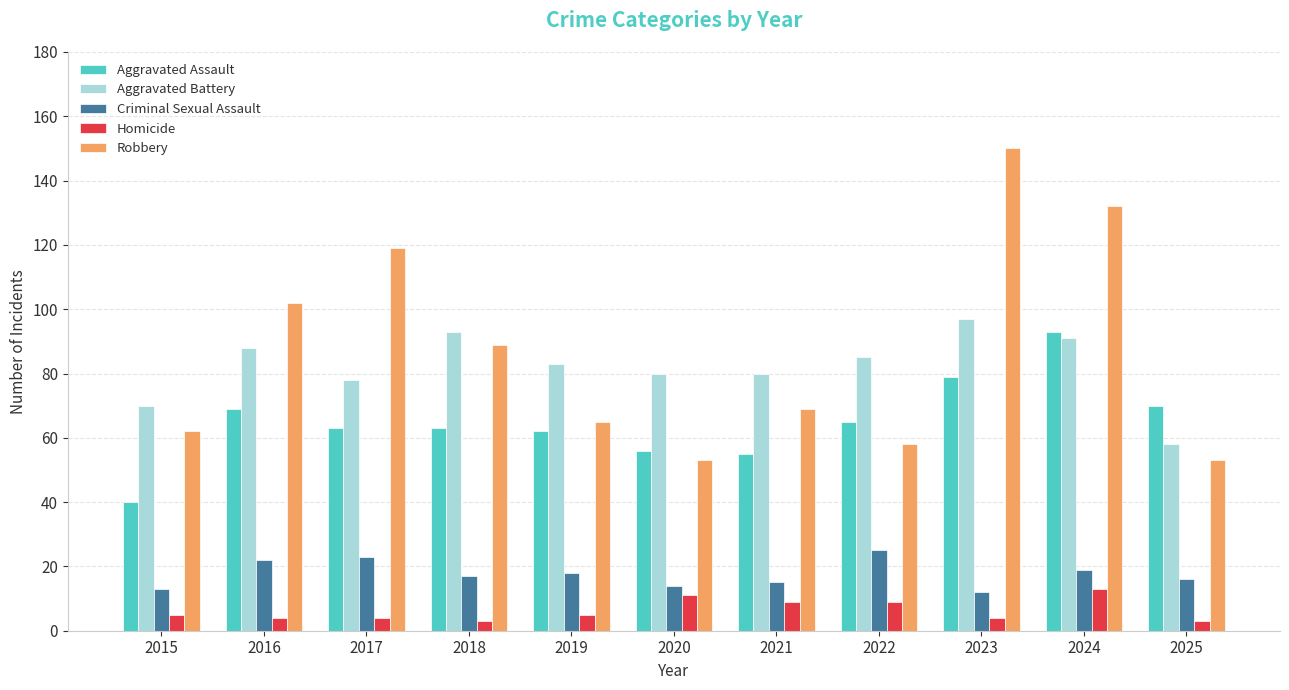

Reading left to right, transcribe all the data shown in this chart.

Aggravated Assault: 40	69	63	63	62	56	55	65	79	93	70
Aggravated Battery: 70	88	78	93	83	80	80	85	97	91	58
Criminal Sexual Assault: 13	22	23	17	18	14	15	25	12	19	16
Homicide: 5	4	4	3	5	11	9	9	4	13	3
Robbery: 62	102	119	89	65	53	69	58	150	132	53